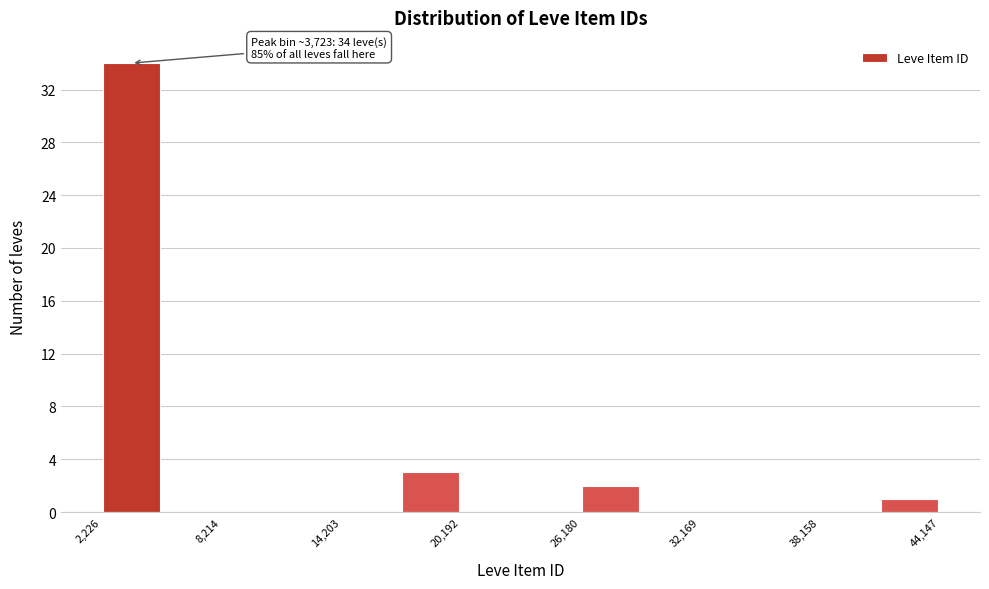

Read against the x-axis, roughly where is the centre of the tallest bar?

4000